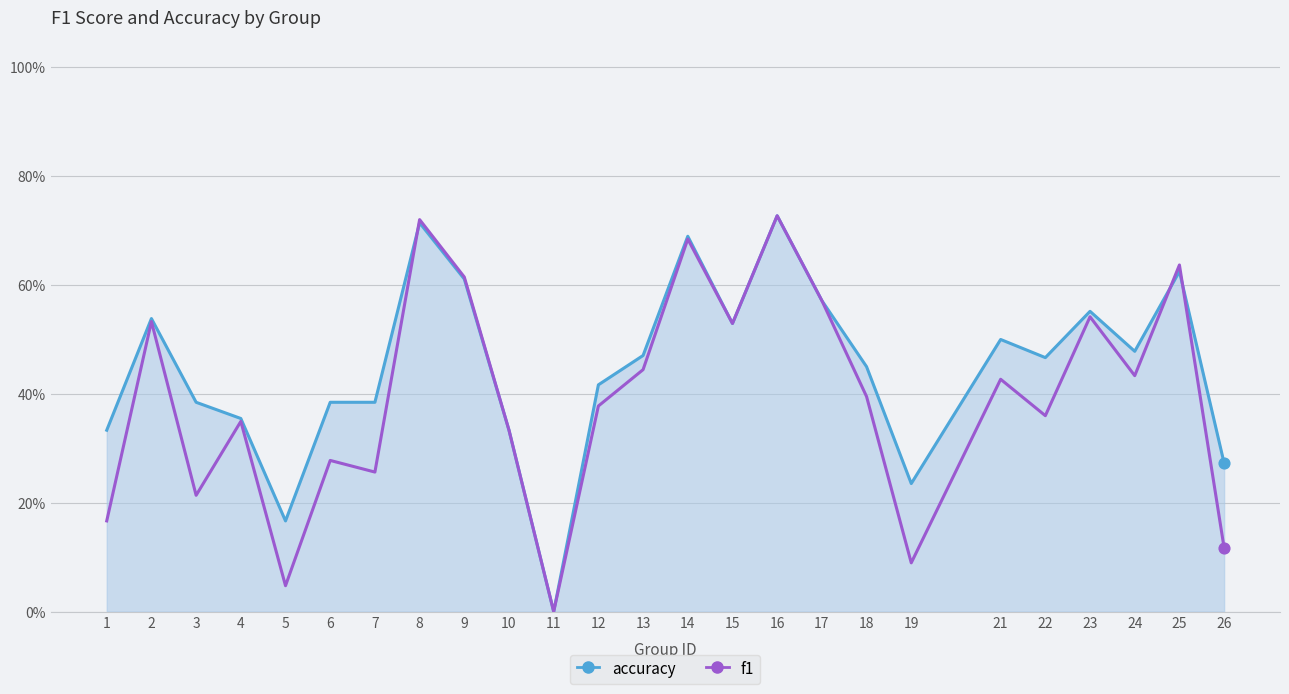

Does the chart have visible grid lines?

Yes